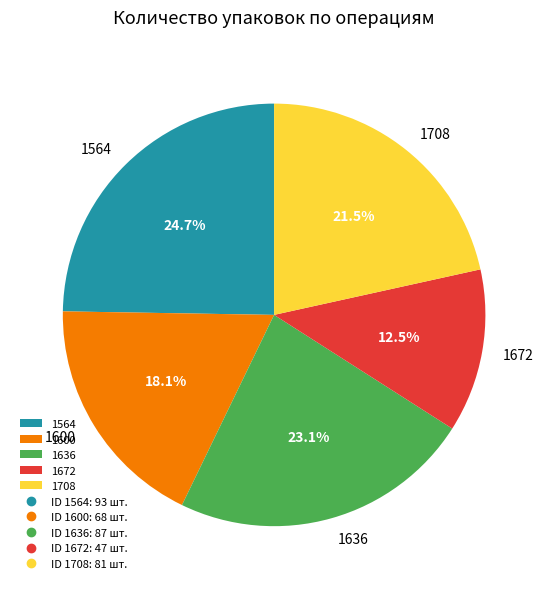

Is there any slice that represents more than half of the pie?

No